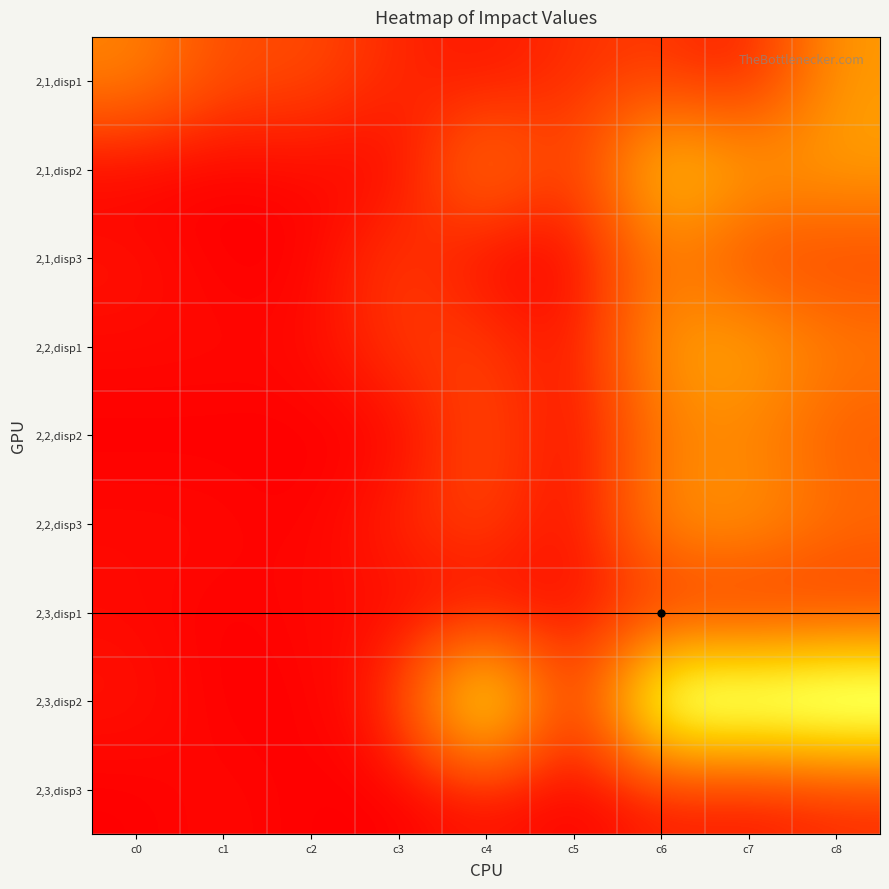

Reading right to left, list all the values displayed in this chart.

2,1,disp1: c8=19	c7=2	c6=6	c5=5	c4=2	c3=4	c2=8	c1=8	c0=16
2,1,disp2: c8=20	c7=20	c6=28	c5=4	c4=16	c3=0	c2=1	c1=0	c0=0
2,1,disp3: c8=7	c7=7	c6=15	c5=0	c4=0	c3=7	c2=0	c1=0	c0=2
2,2,disp1: c8=15	c7=21	c6=20	c5=1	c4=7	c3=6	c2=1	c1=1	c0=1
2,2,disp2: c8=10	c7=16	c6=15	c5=0	c4=9	c3=0	c2=0	c1=0	c0=0
2,2,disp3: c8=13	c7=19	c6=18	c5=0	c4=8	c3=4	c2=0	c1=1	c0=1
2,3,disp1: c8=5	c7=3	c6=4	c5=2	c4=0	c3=1	c2=1	c1=0	c0=1
2,3,disp2: c8=47	c7=45	c6=46	c5=0	c4=41	c3=4	c2=0	c1=0	c0=2
2,3,disp3: c8=4	c7=2	c6=3	c5=0	c4=2	c3=0	c2=0	c1=1	c0=0